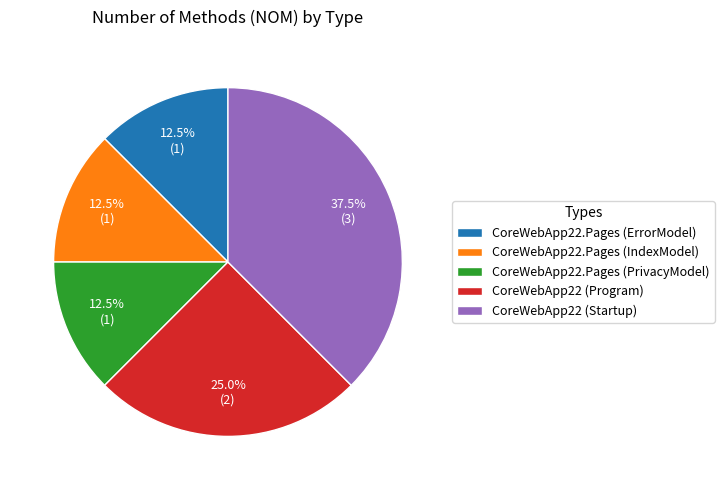

What is the ratio of the value at CoreWebApp22 (Startup) to the value at CoreWebApp22 (Program)?

1.5